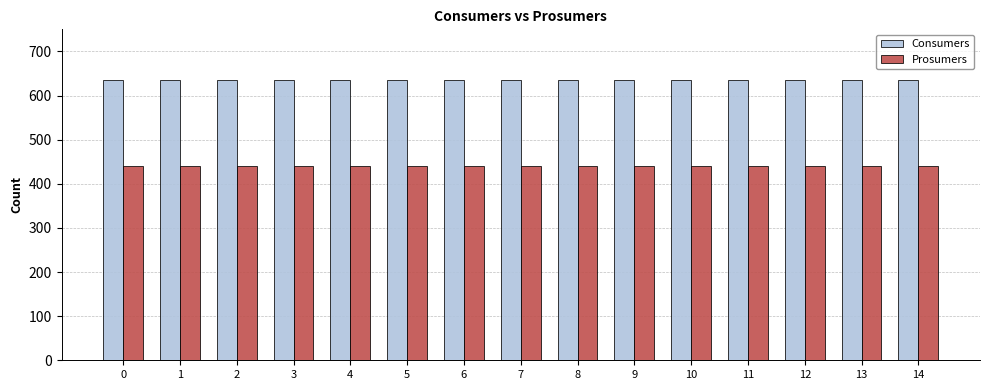

At 2, list the series in order from largest to smallest.

Consumers, Prosumers